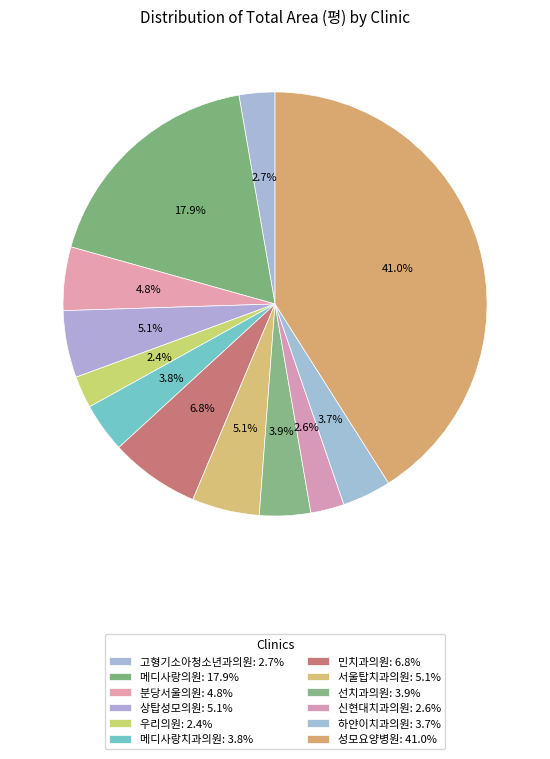

How many slices are in this pie chart?

12